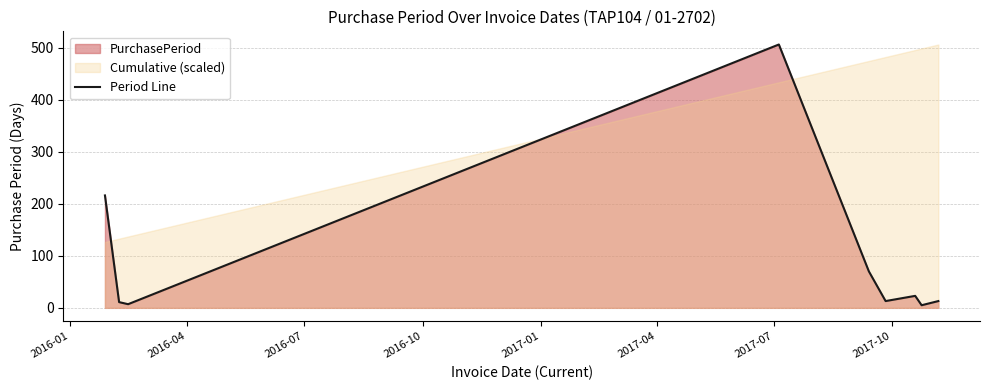

Does the chart have visible grid lines?

Yes